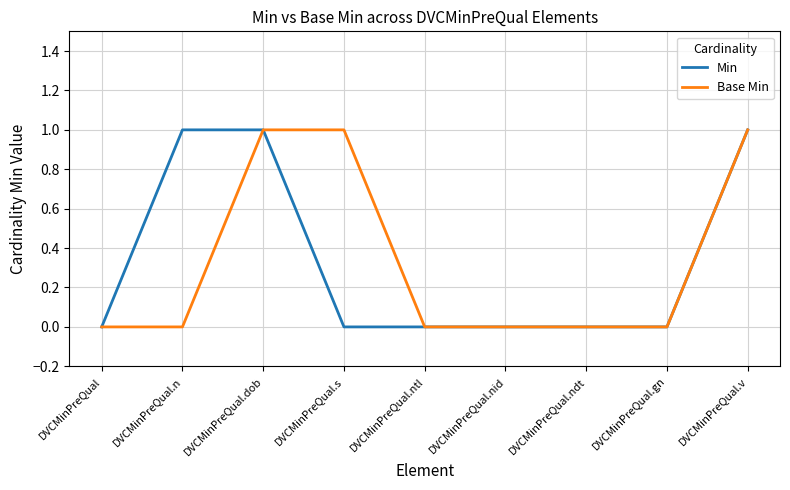

True or false: Base Min has a value of 1 at DVCMinPreQual.s.

True